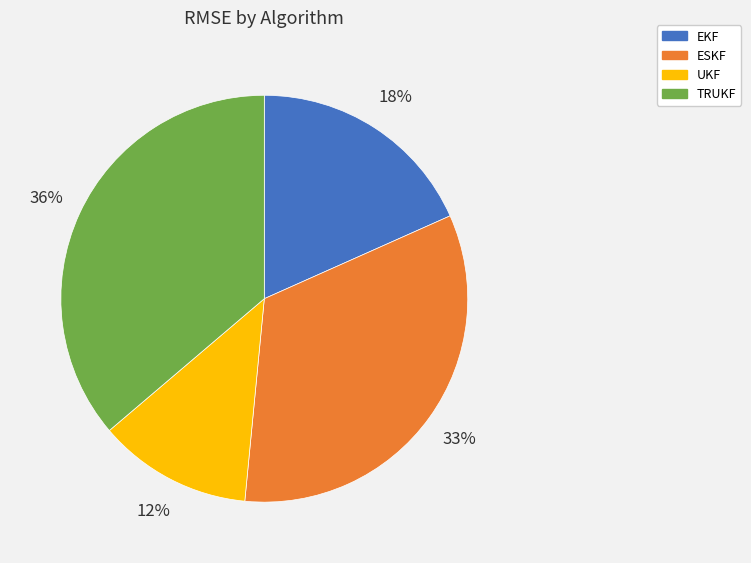

To the nearest percent, what is the difference between the ESKF and UKF slice percentages?

21%